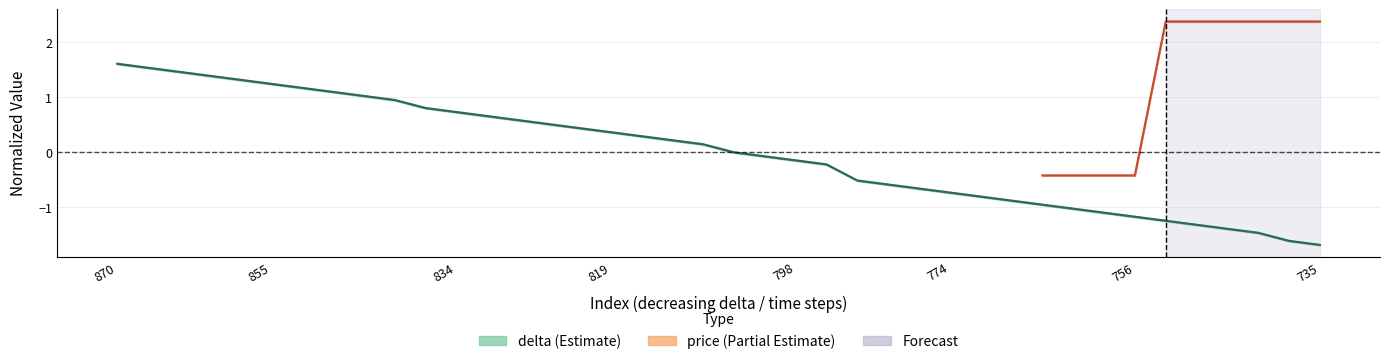

At which label does the data first exceed 0?

870